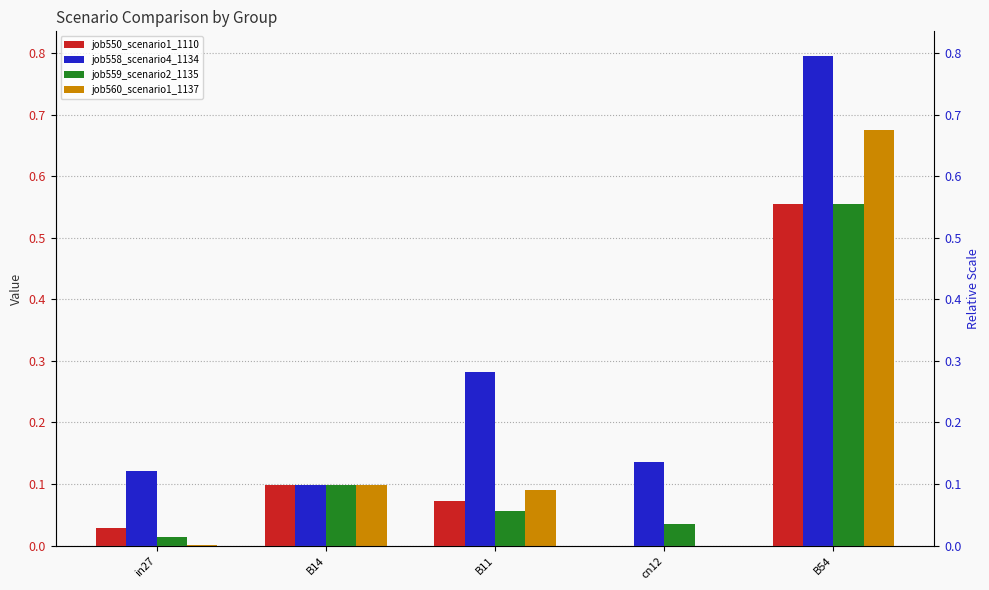

What position from the left is B54?

5